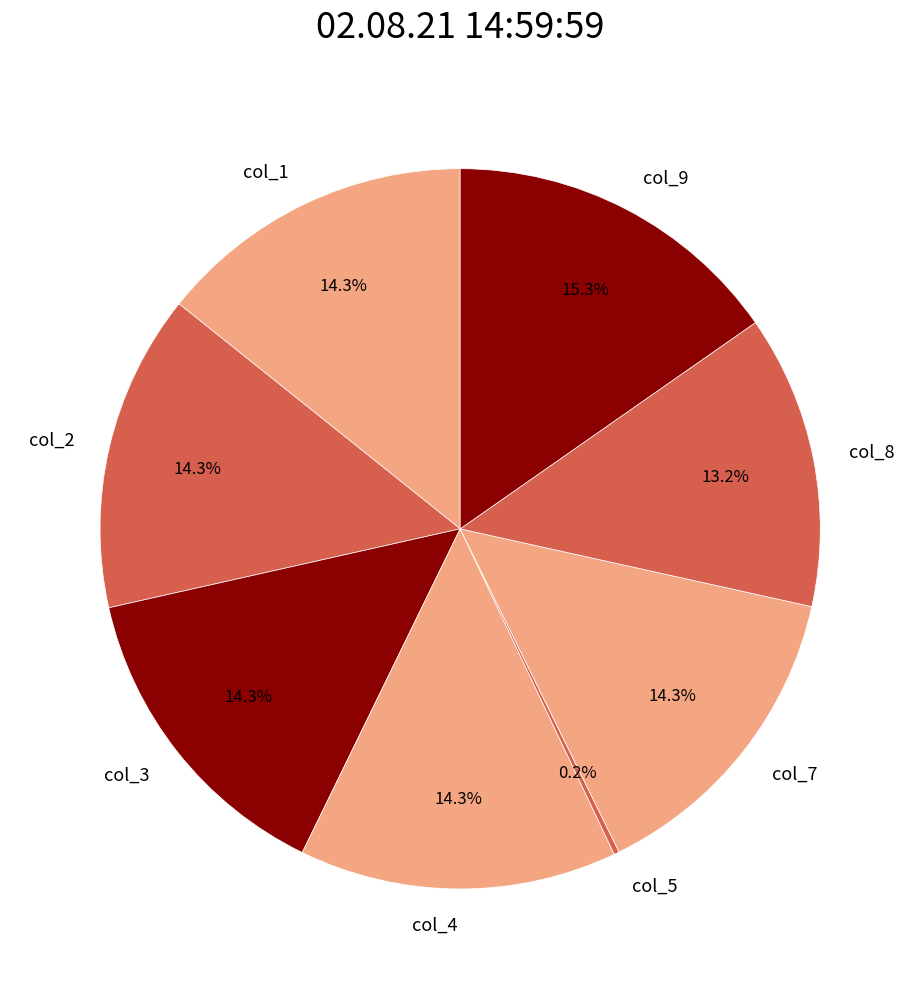

Which has a higher value, col_3 or col_8?

col_3